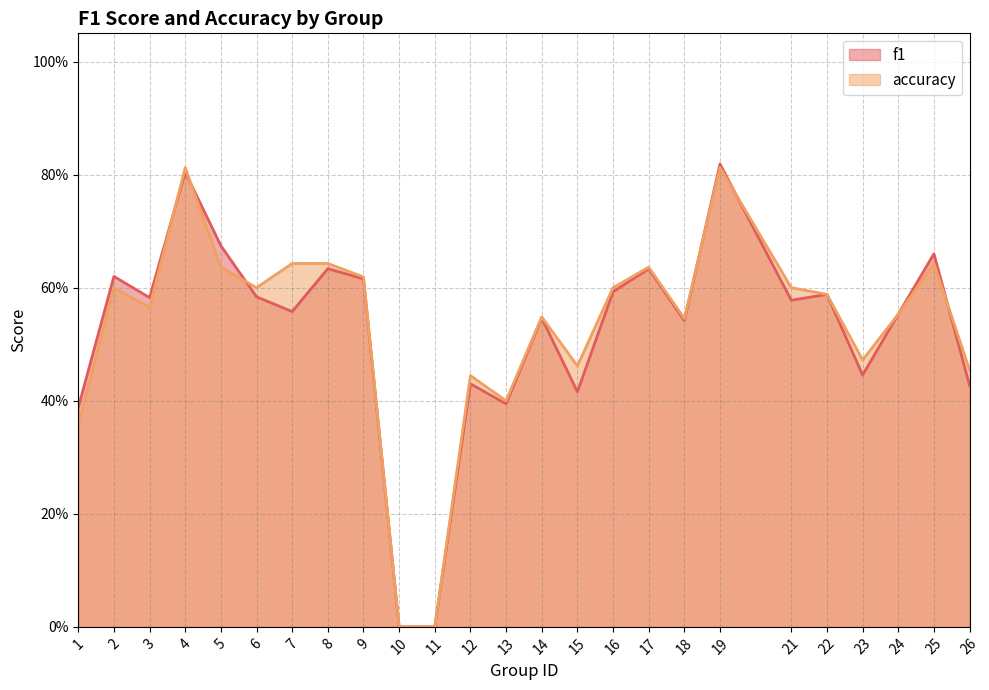

How many interior local peaks does the f1 series have?

9